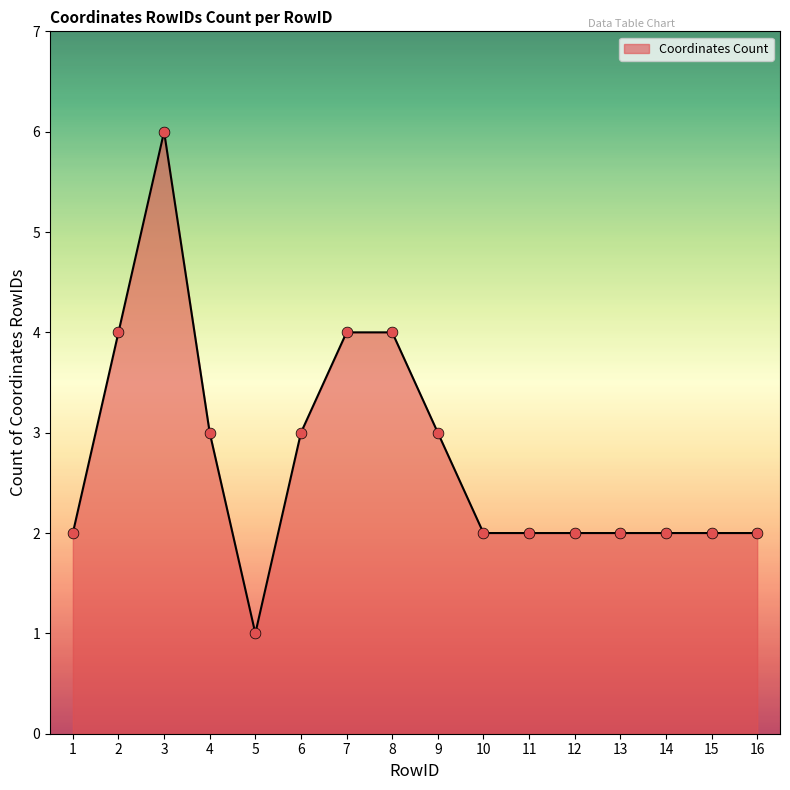

What is the change in value from 5 to 14?

+1